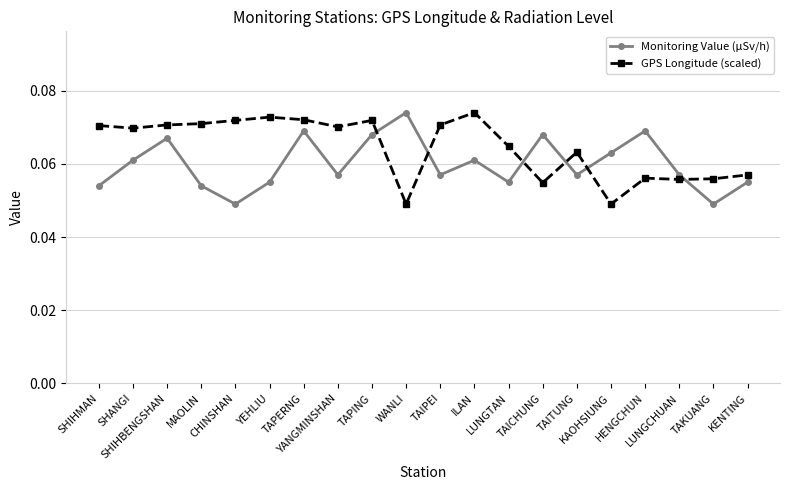

Does the chart have visible grid lines?

Yes